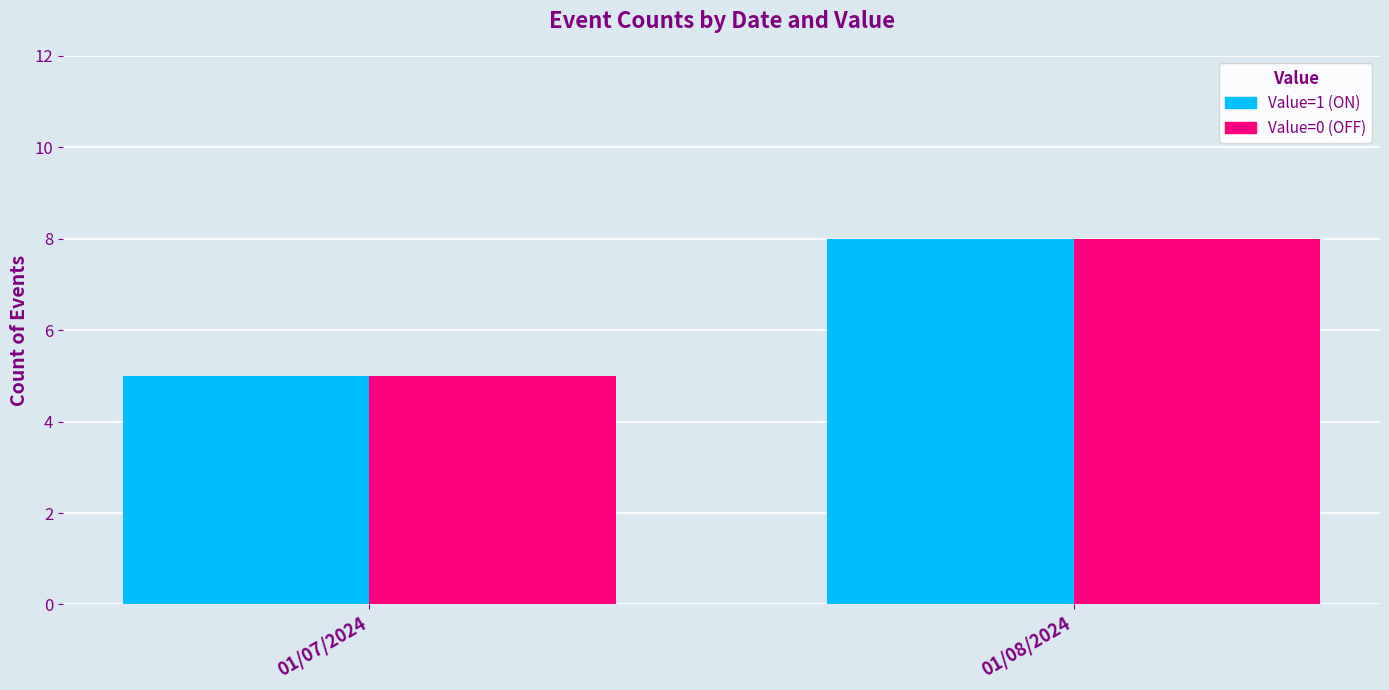

Count the Value=0 (OFF) values in the range 5 to 8.

2